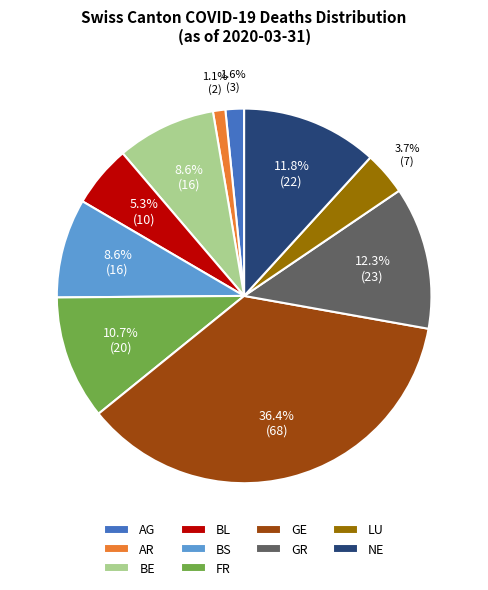

Which slice is the smallest?

AR